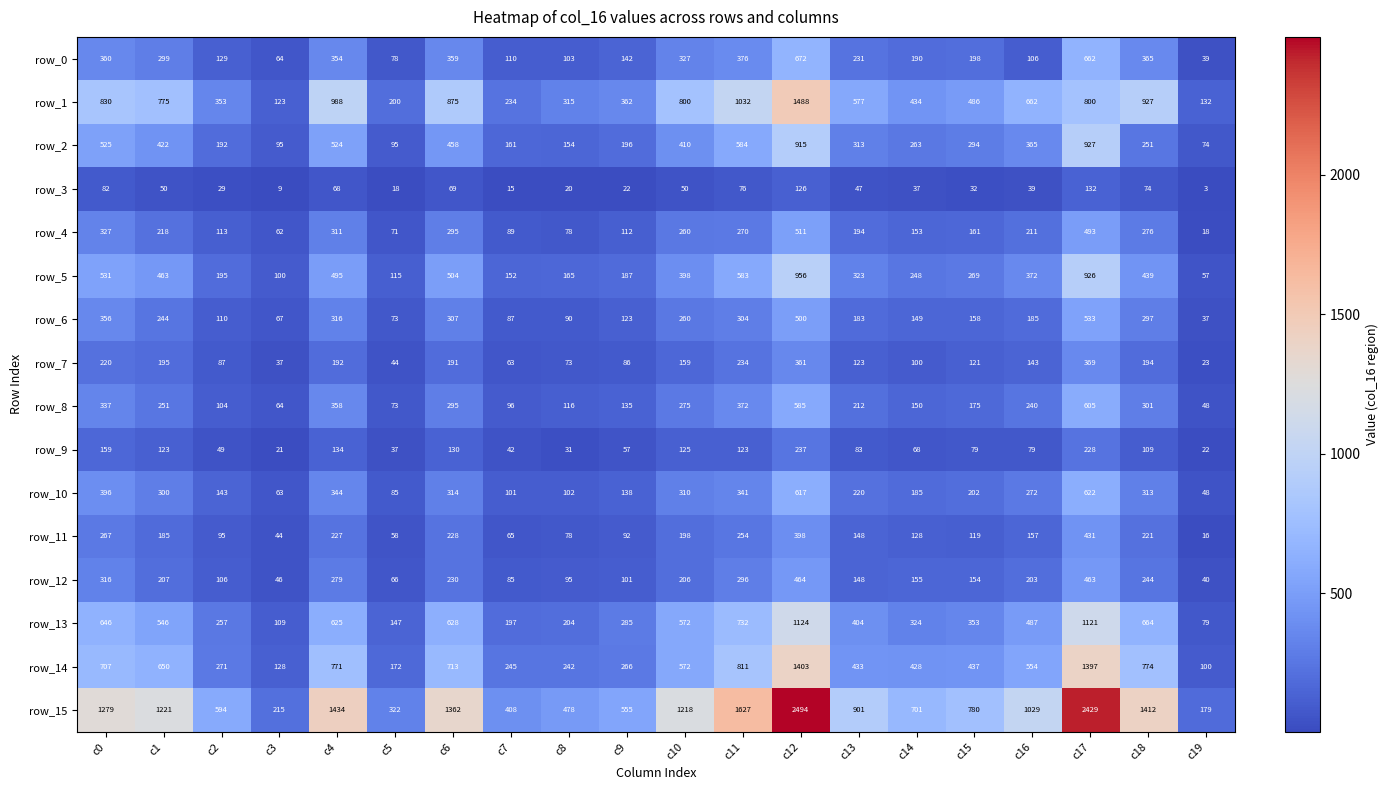

How many values in the row_1 series are below 662?

10